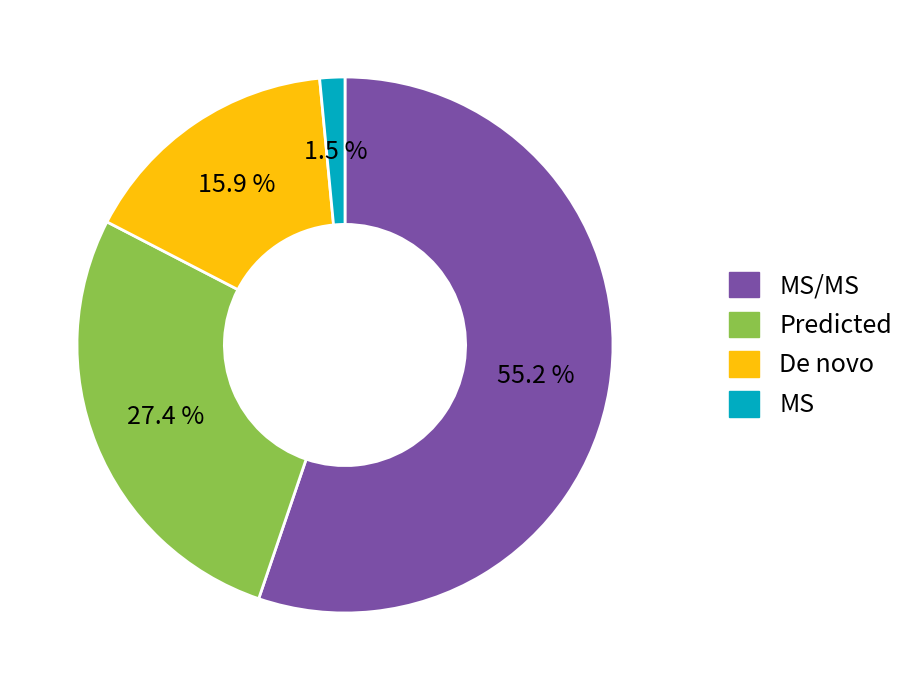

How many slices are in this pie chart?

4